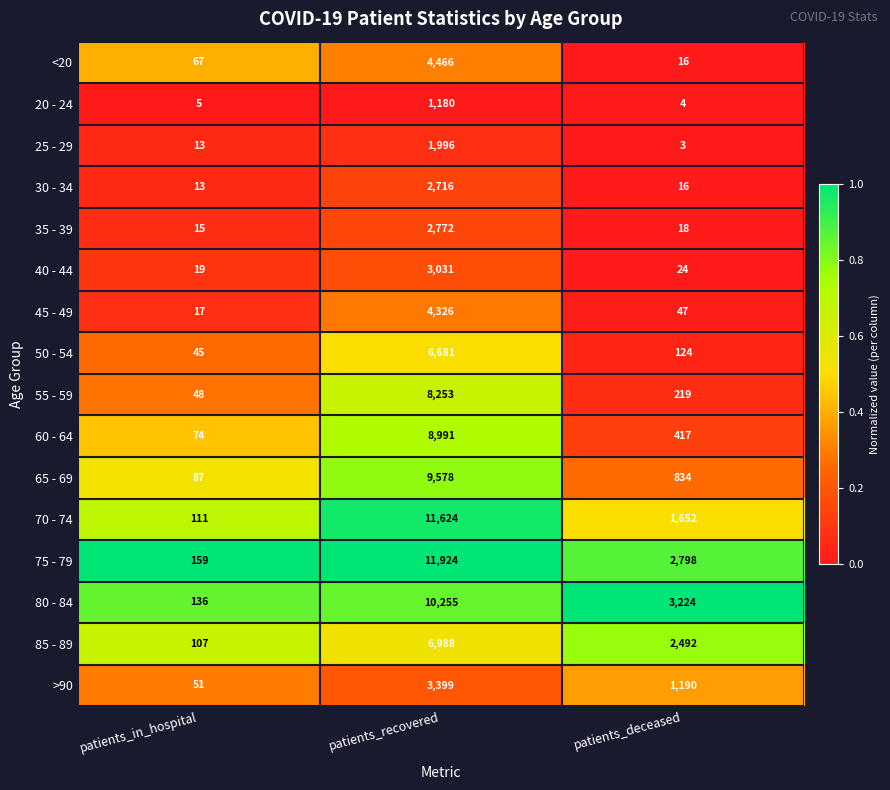

Rank the series at patients_recovered from lowest to highest value.

20 - 24, 25 - 29, 30 - 34, 35 - 39, 40 - 44, >90, 45 - 49, <20, 50 - 54, 85 - 89, 55 - 59, 60 - 64, 65 - 69, 80 - 84, 70 - 74, 75 - 79